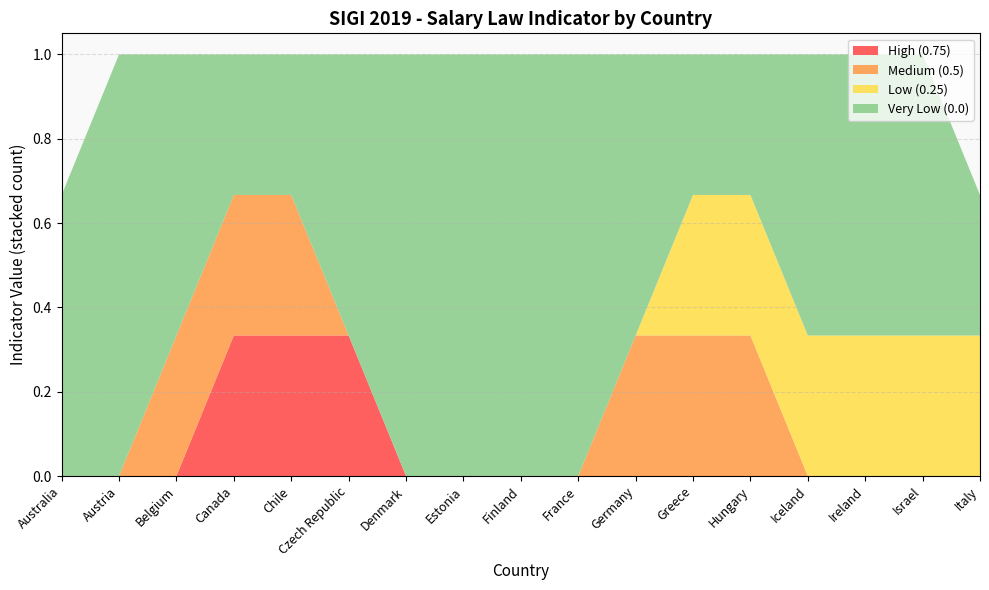

The High (0.75) series shows 0.0 at Austria. True or false?

True